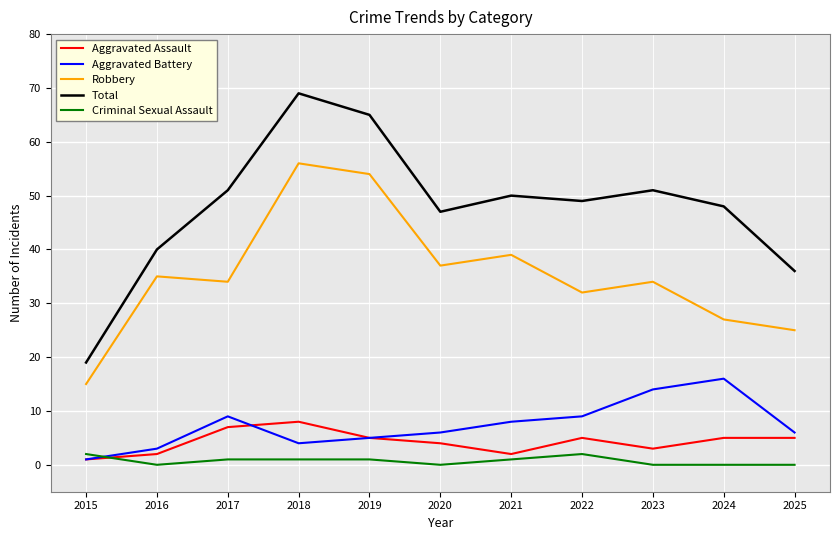

What is the maximum value for Robbery?

56